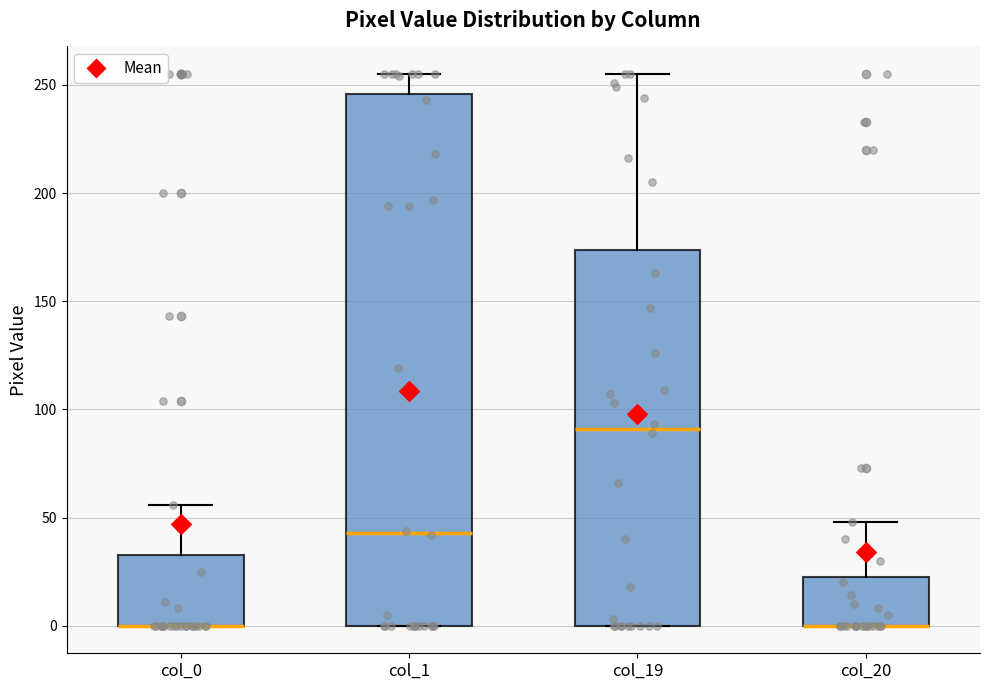

Comparing the boxes themselves (not the whiskers), which one is the tallest?

col_1